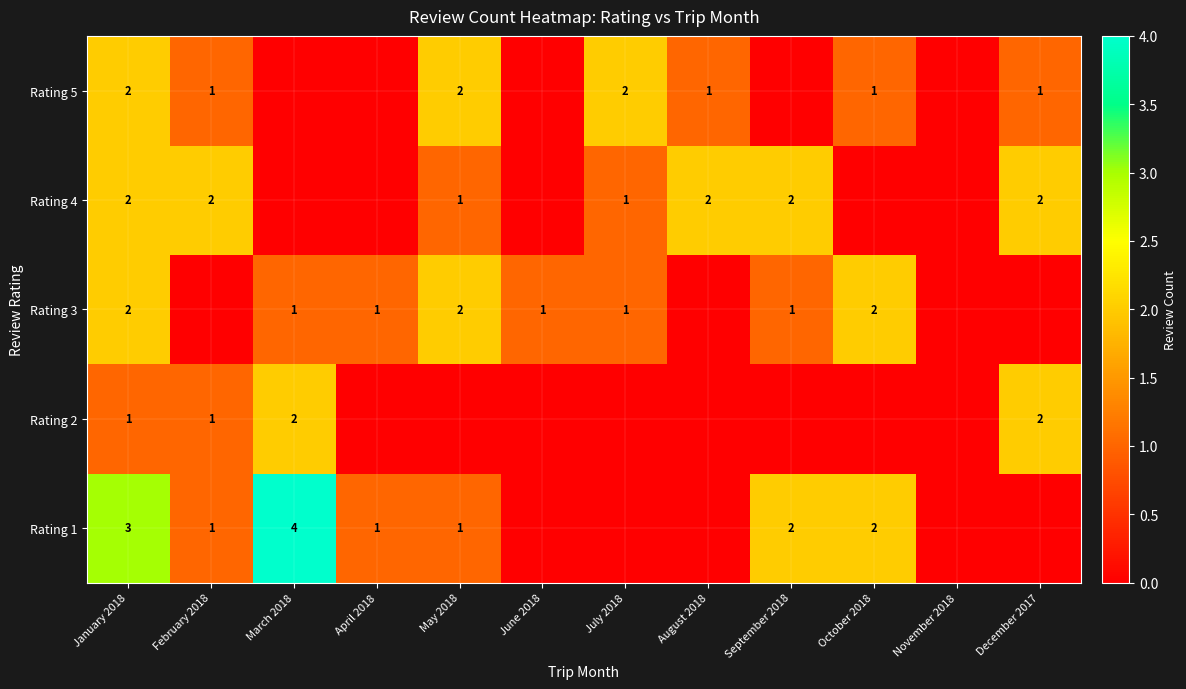

The value of Rating 1 at September 2018 is 3. True or false?

False